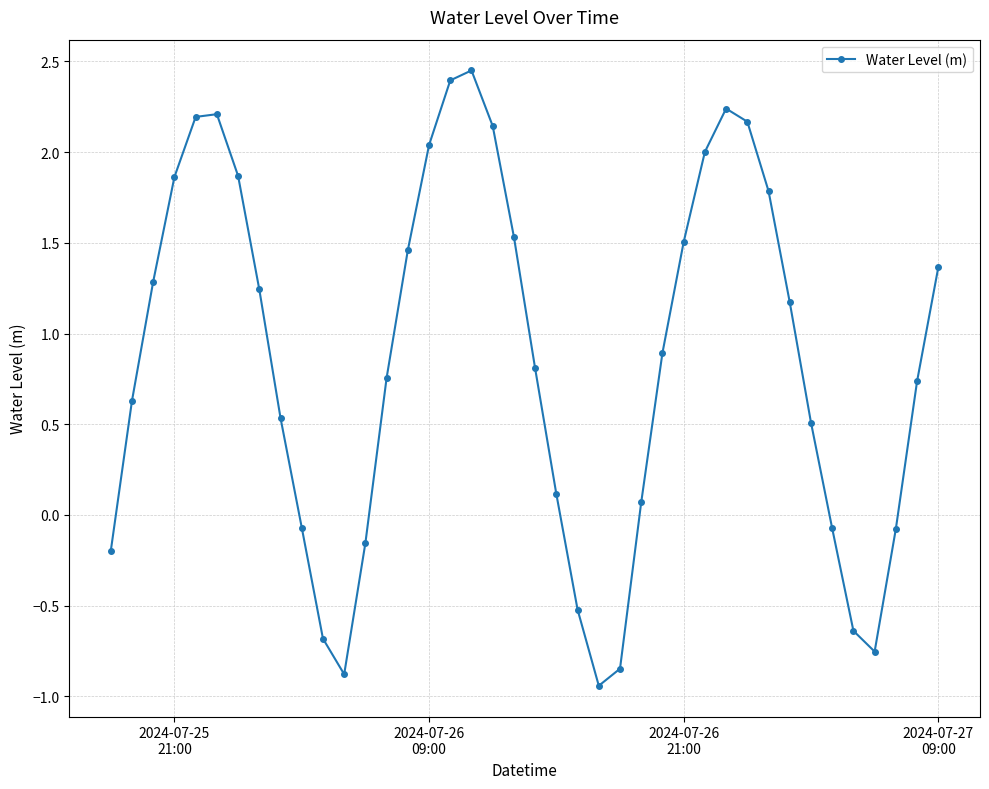

How many points are higher than both their immediate neighbors (excluding endpoints)?

3